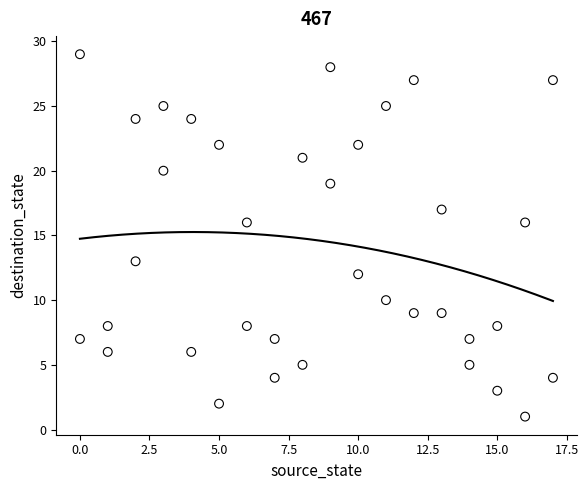

What is the range of X values (max minus min)?

17